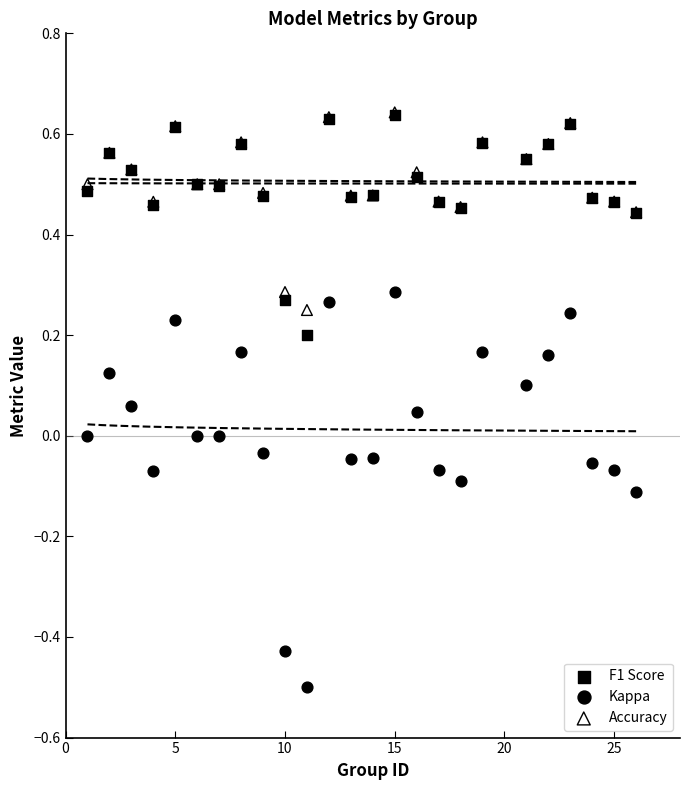

Which series contains the lowest Y value?

Kappa